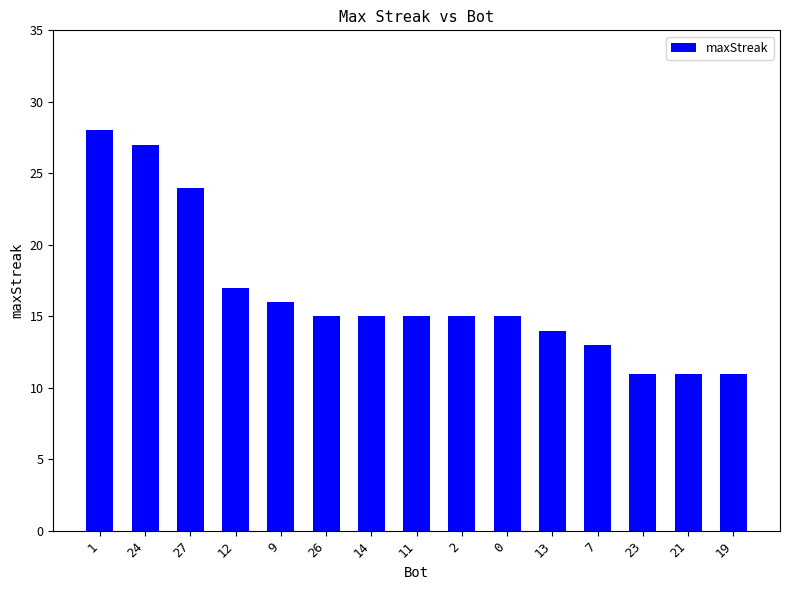

What is the greatest value displayed?

28